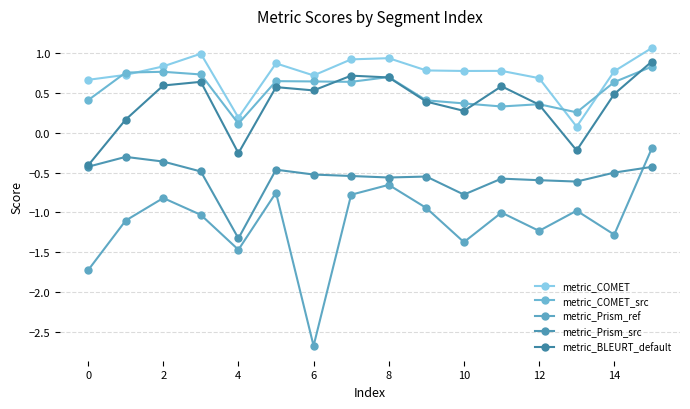

What are all the series names shown in the legend?

metric_COMET, metric_COMET_src, metric_Prism_ref, metric_Prism_src, metric_BLEURT_default